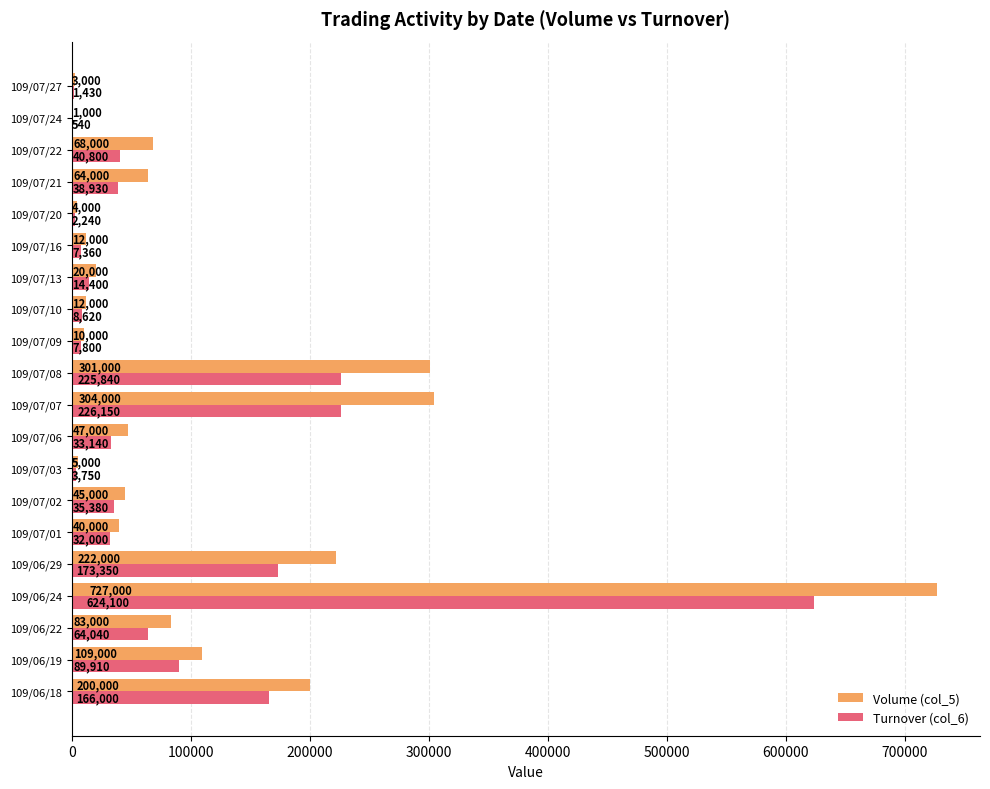

Which series has the largest total across all categories?

Volume (col_5)